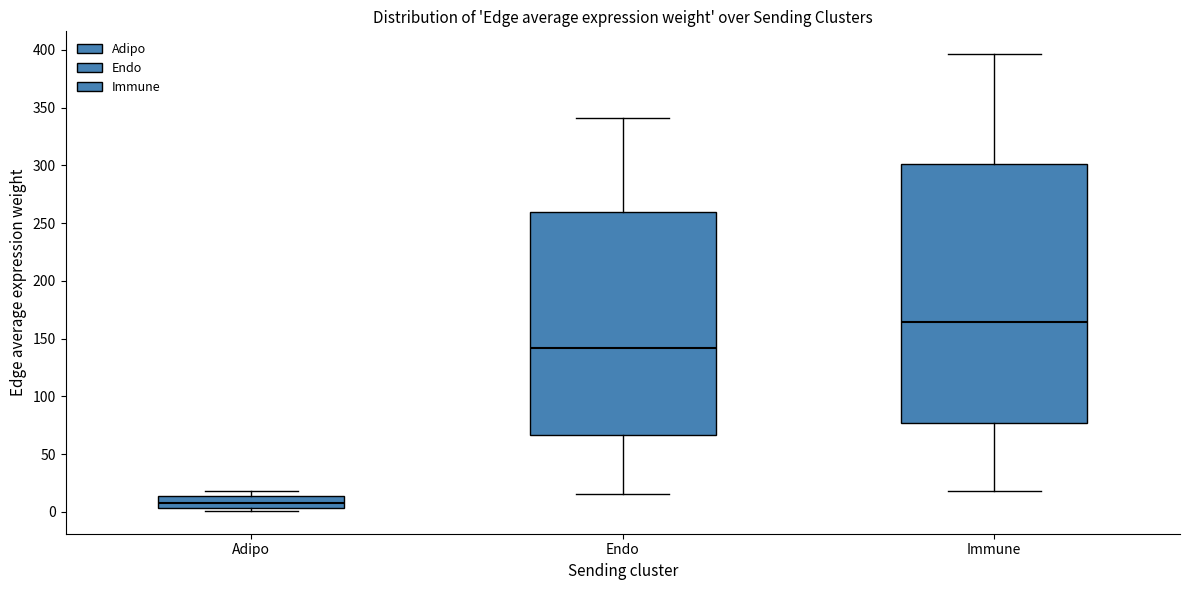

Where is the upper edge of the box for Endo on the y-axis? The values are not printed on the chart, so give them approximately, as read against the axis.

260